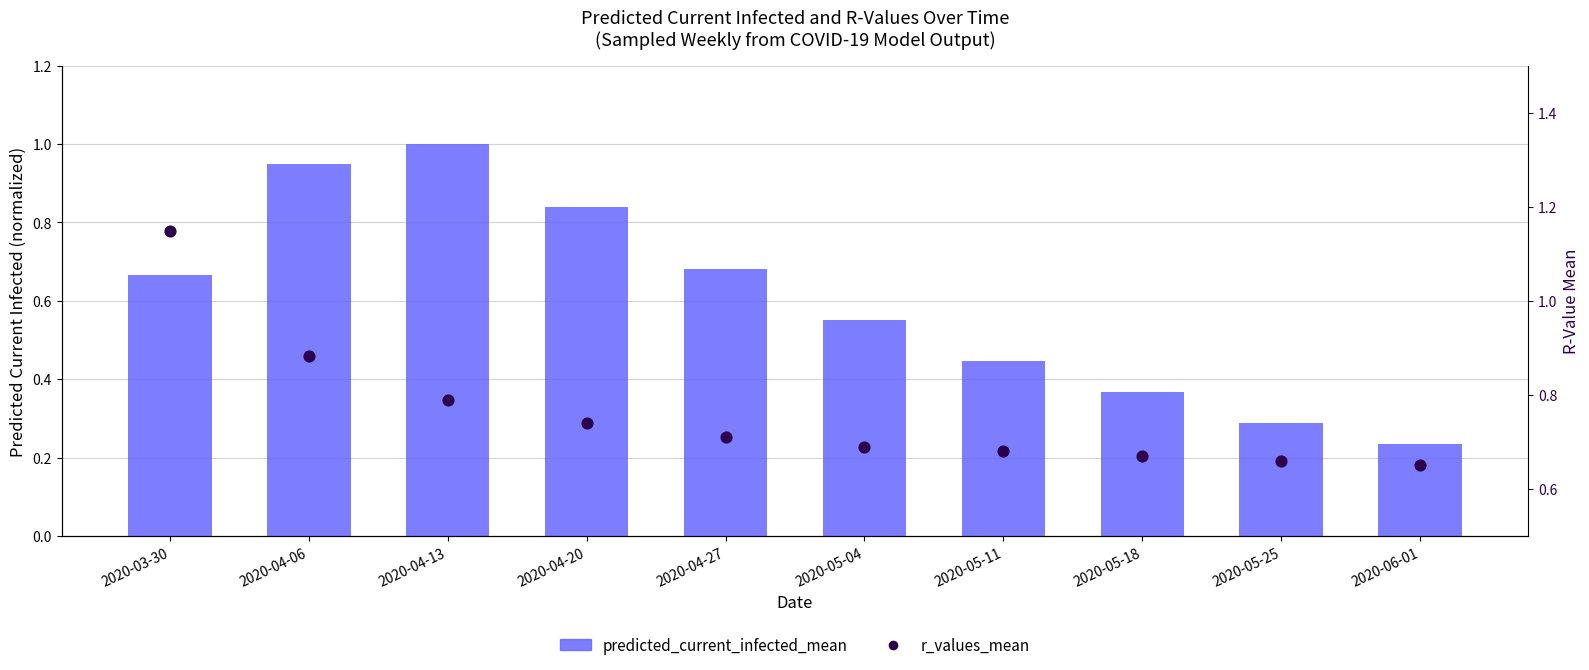

Is the value of r_values_mean at 2020-05-04 greater than the value of predicted_current_infected_mean at 2020-06-01?

Yes